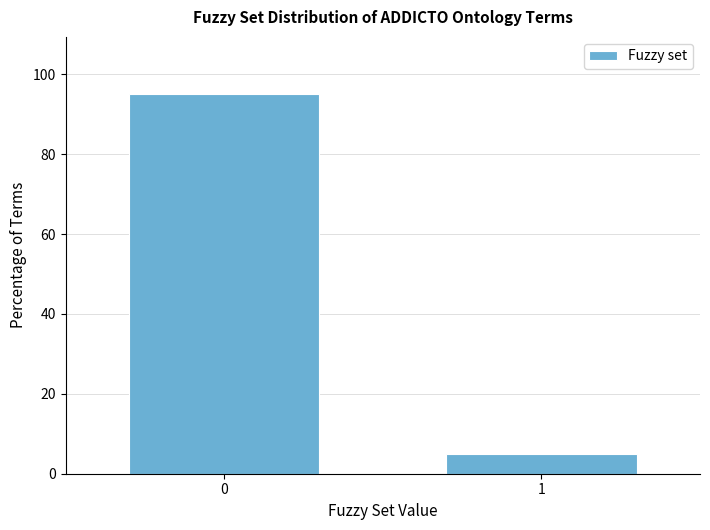

Reading left to right, transcribe all the data shown in this chart.

0=95.1	1=4.9